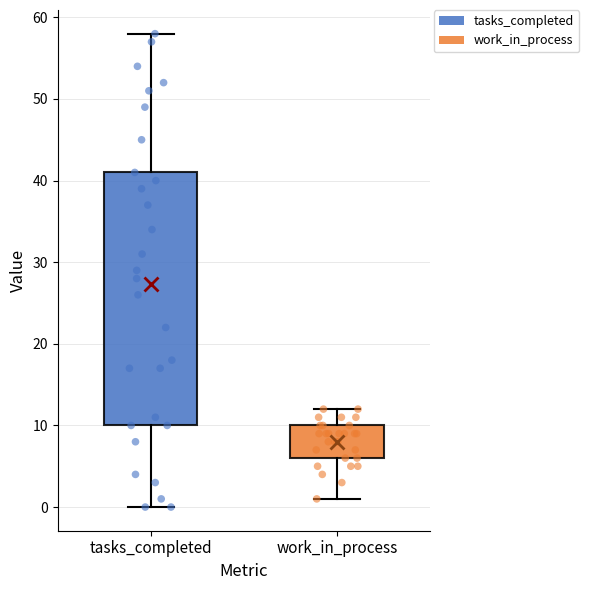

Reading left to right, transcribe this box plot: for each box, give where its median line is, the range the box spans, and where its two whiskers end, as read against the y-axis. The values are not printed on the chart, so give them approximately, as read against the axis.

tasks_completed: median 28, box 10 to 41, whiskers 0 to 58
work_in_process: median 9, box 6 to 10, whiskers 1 to 12